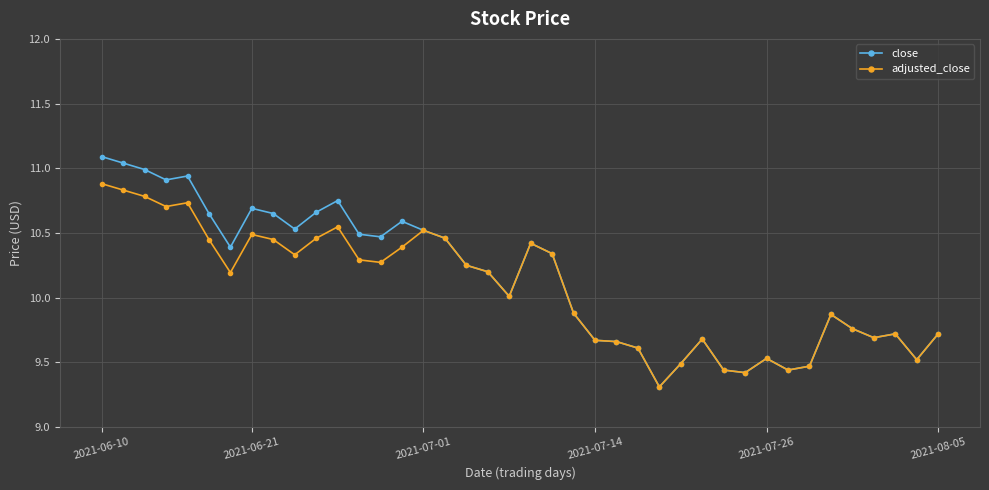

At how many categories does at least one series exceed 9?

40